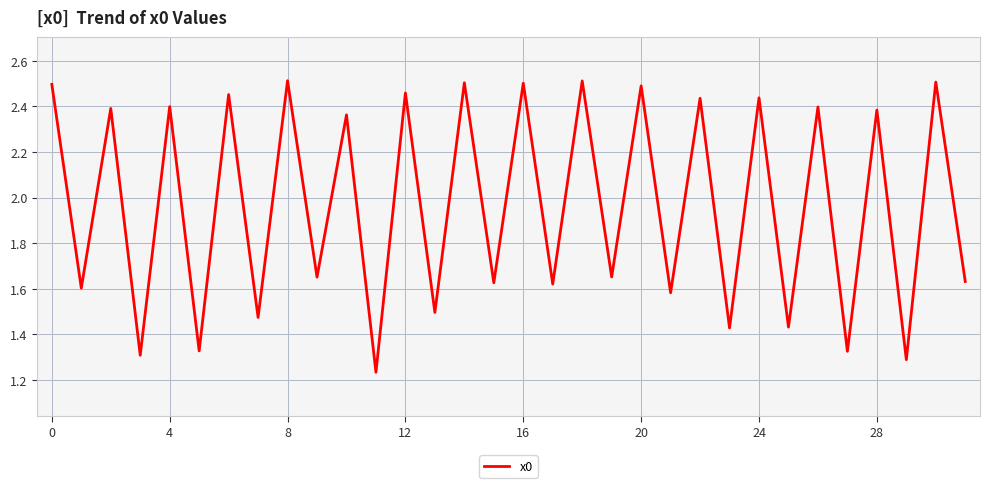

True or false: the data has more than 1 interior local peaks.

True